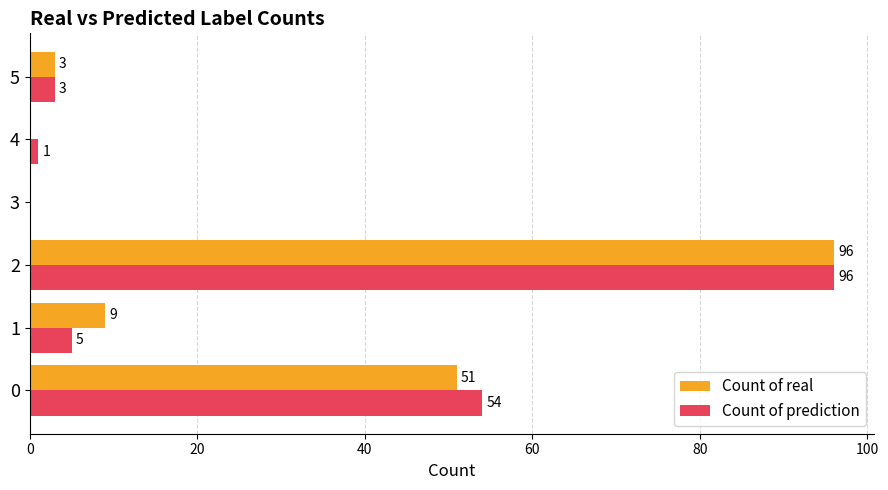

What is the sum of all Count of real values?

159